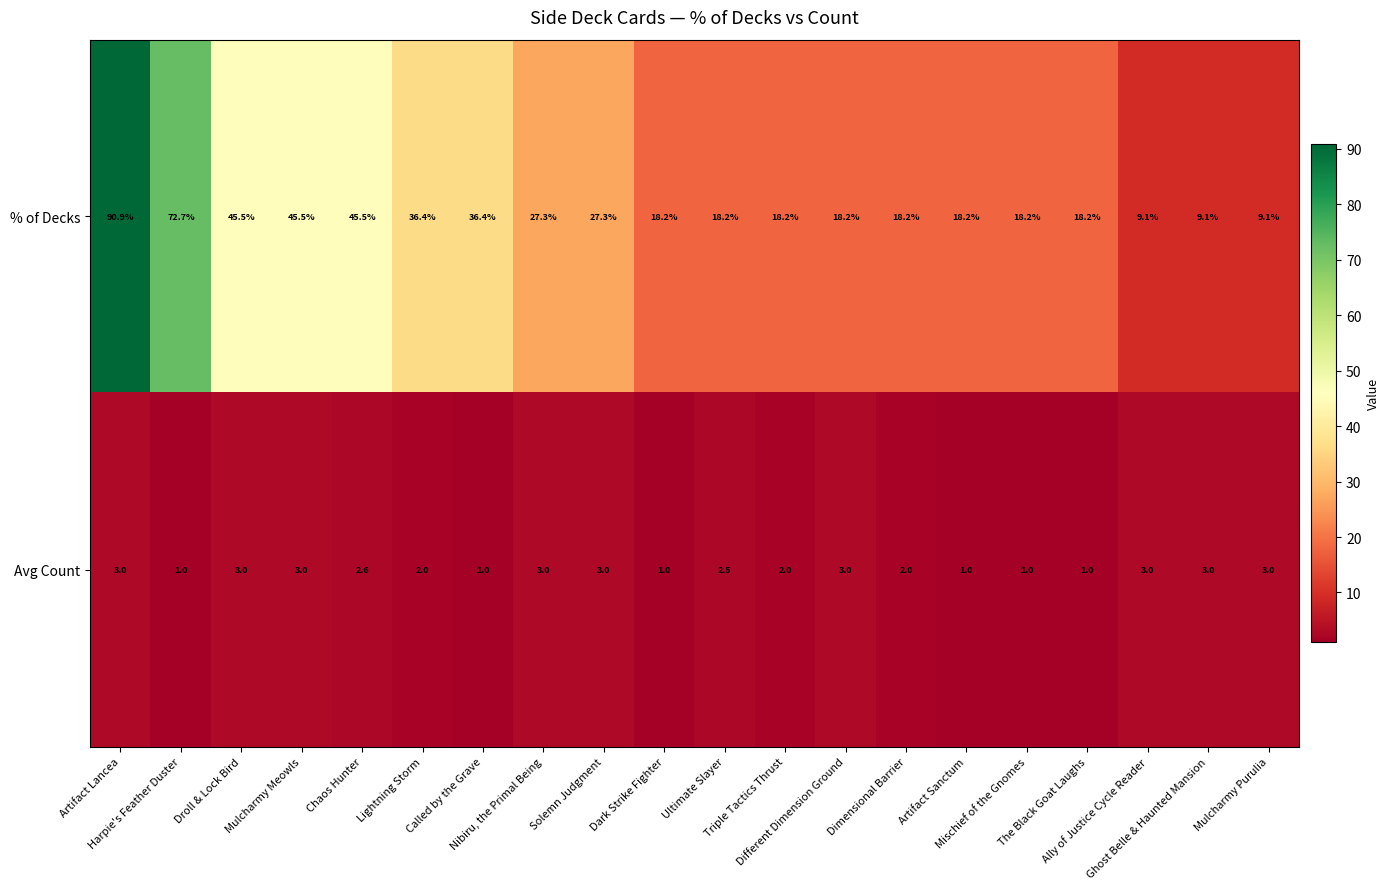

What is the difference between the second highest and second lowest values in the Avg Count series?

2.0